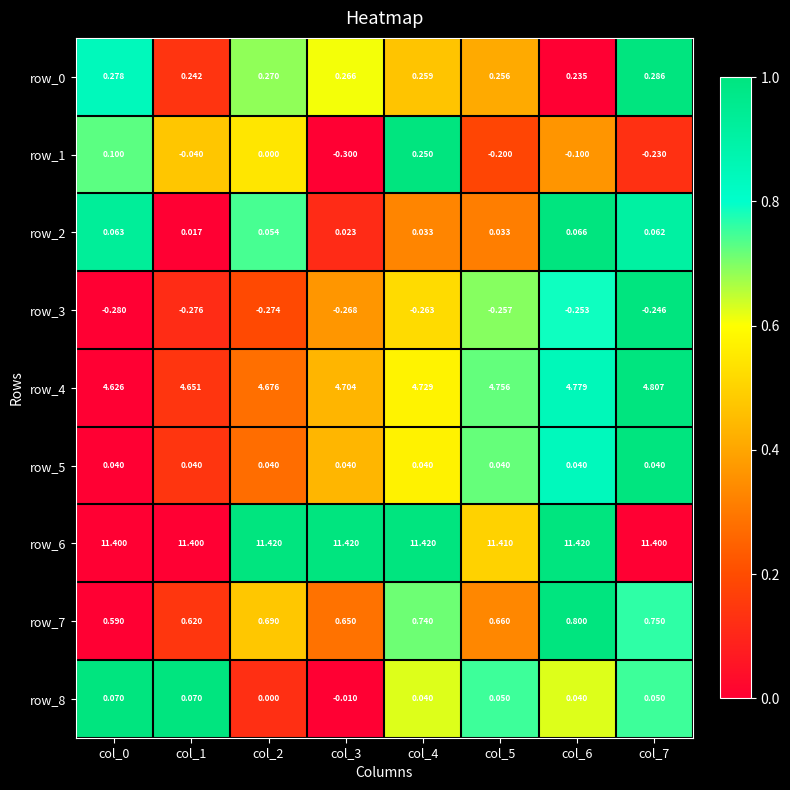

What is the sum of all row_3 values?

-2.1